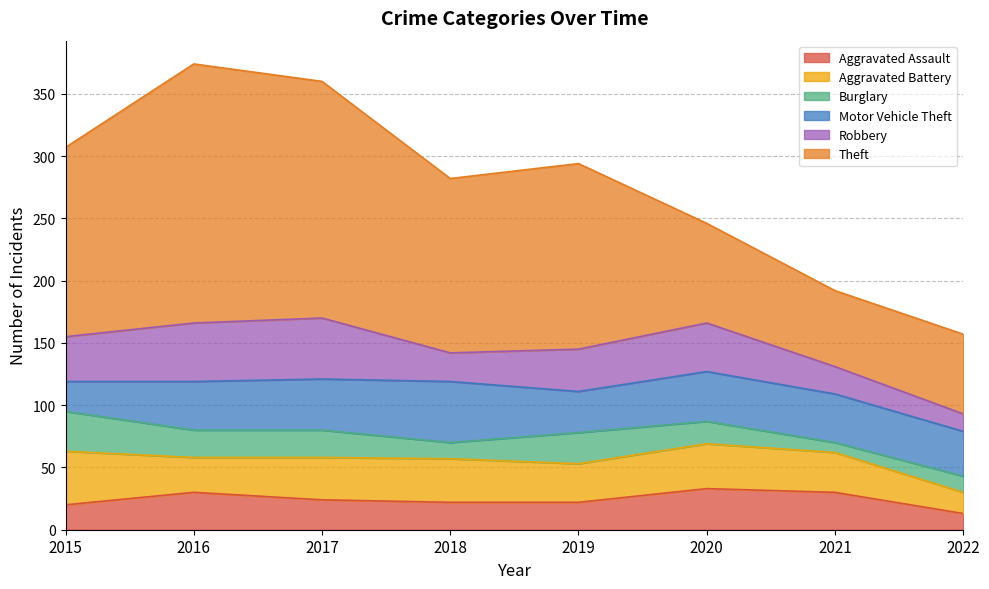

True or false: Theft and Motor Vehicle Theft intersect in this chart.

False